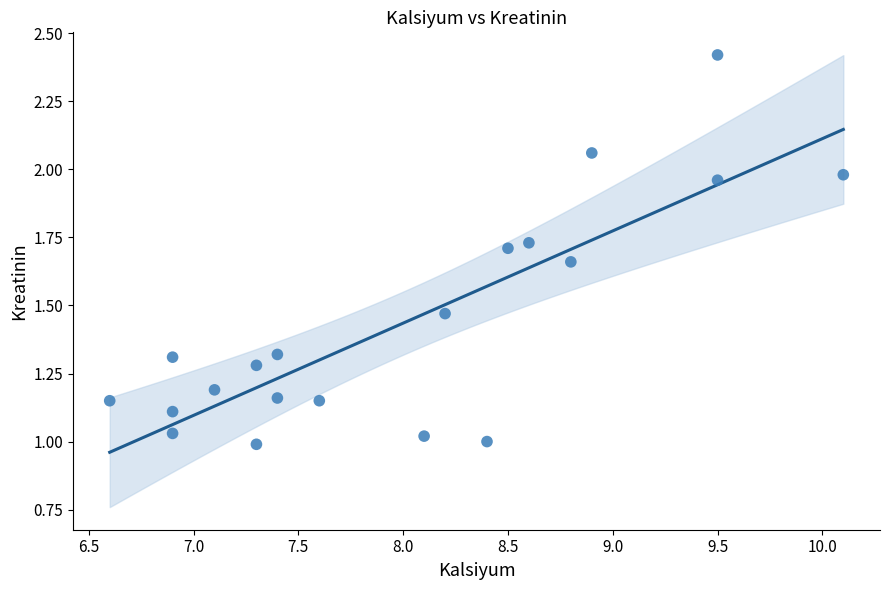

What is the range of X values (max minus min)?

3.5